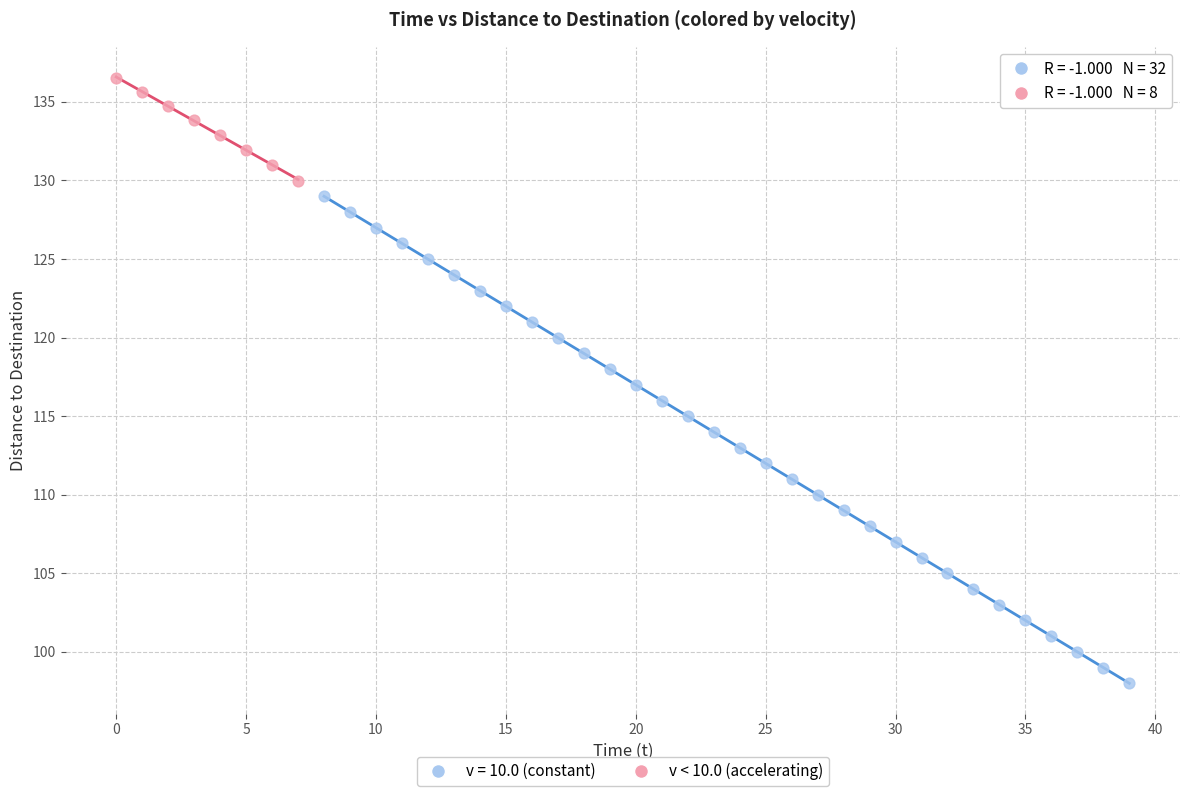

Which series has the widest spread of Y values?

v = 10.0 (constant)